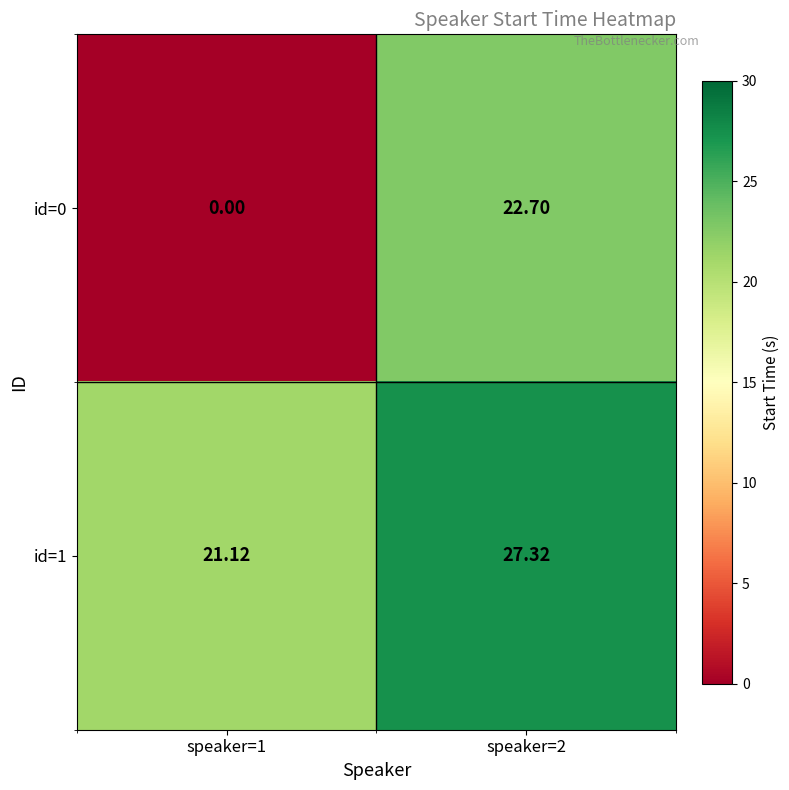

Is the value of id=0 at speaker=2 greater than the value of id=1 at speaker=1?

Yes